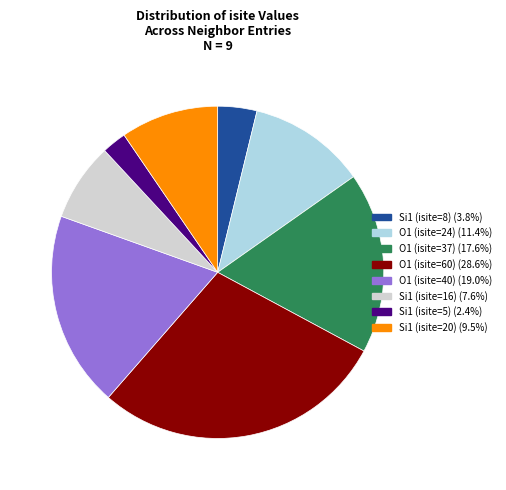

Does any single category account for the majority?

No